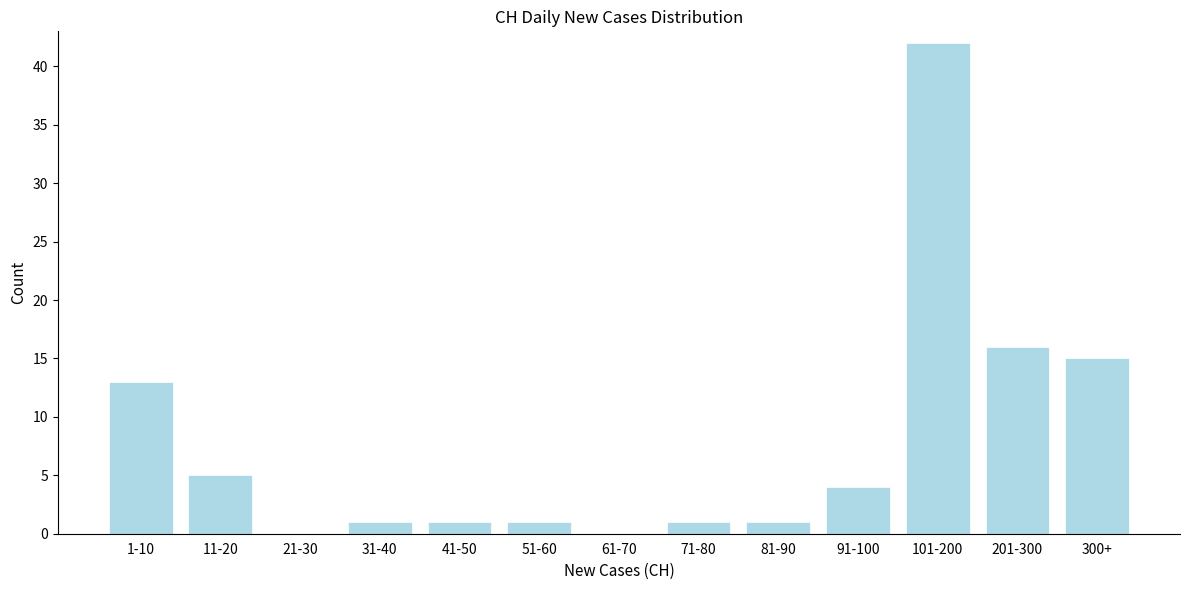

Reading right to left, what are all the values shown in this chart?

300+=15	201-300=16	101-200=42	91-100=4	81-90=1	71-80=1	61-70=0	51-60=1	41-50=1	31-40=1	21-30=0	11-20=5	1-10=13